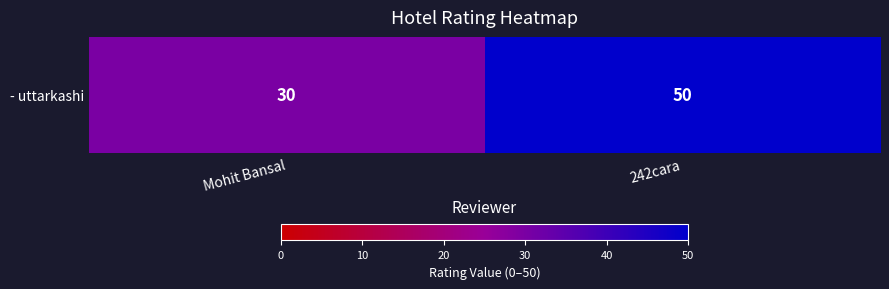

Reading right to left, transcribe all the data shown in this chart.

242cara=50	Mohit Bansal=30